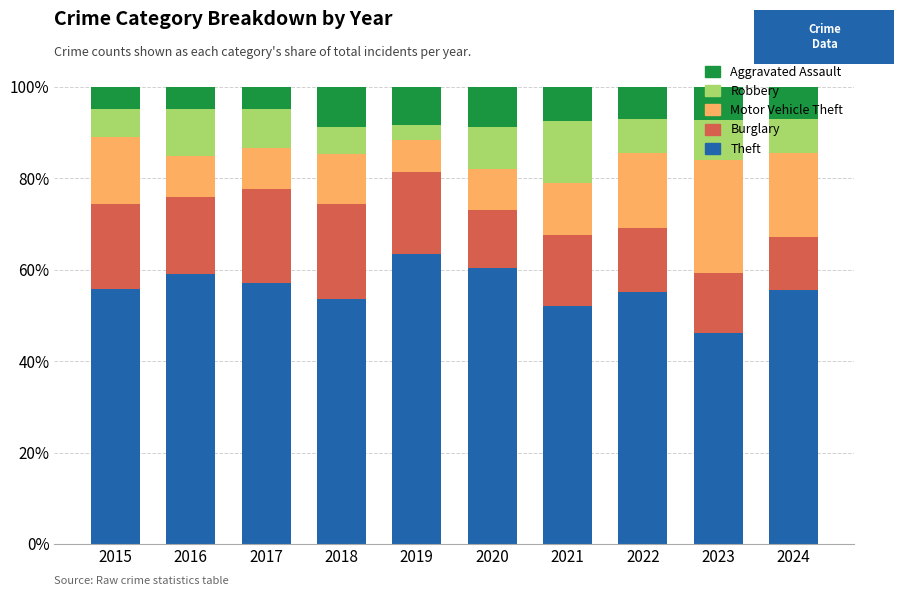

The value of Theft at 2024 is 20.1. True or false?

False